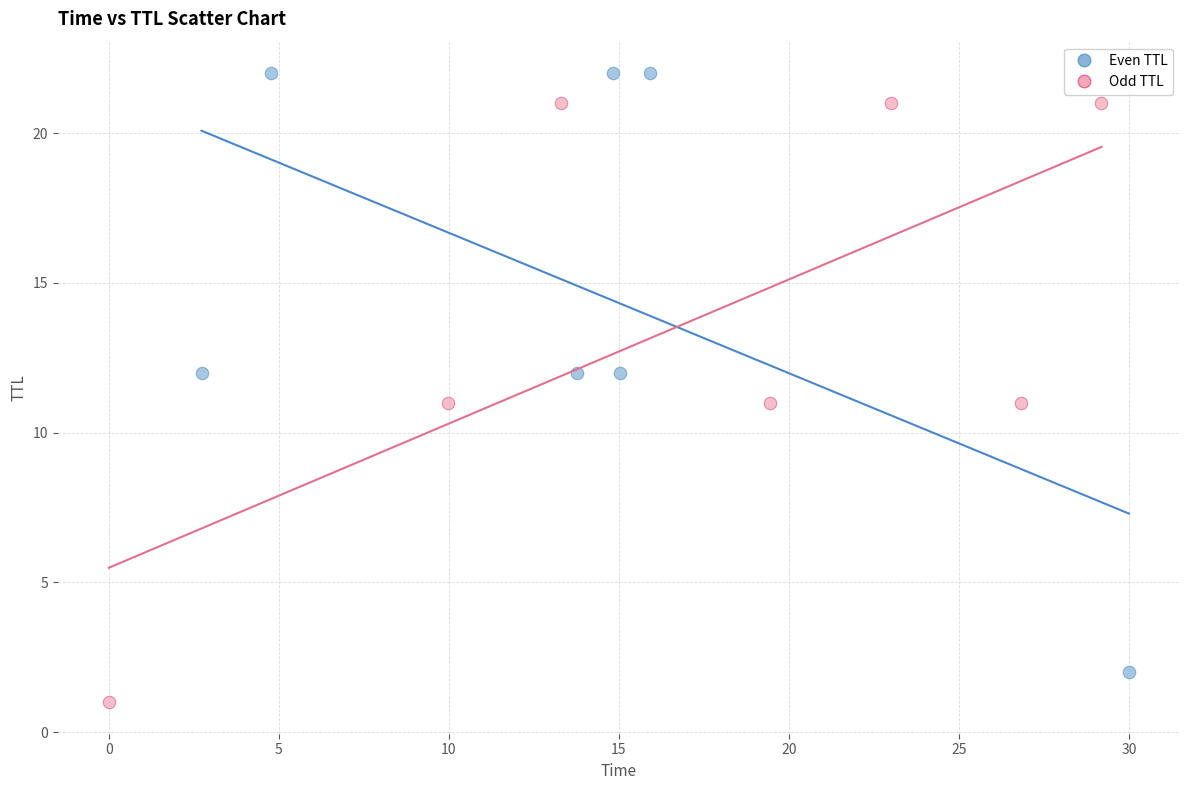

Which series reaches the minimum Y coordinate?

Odd TTL